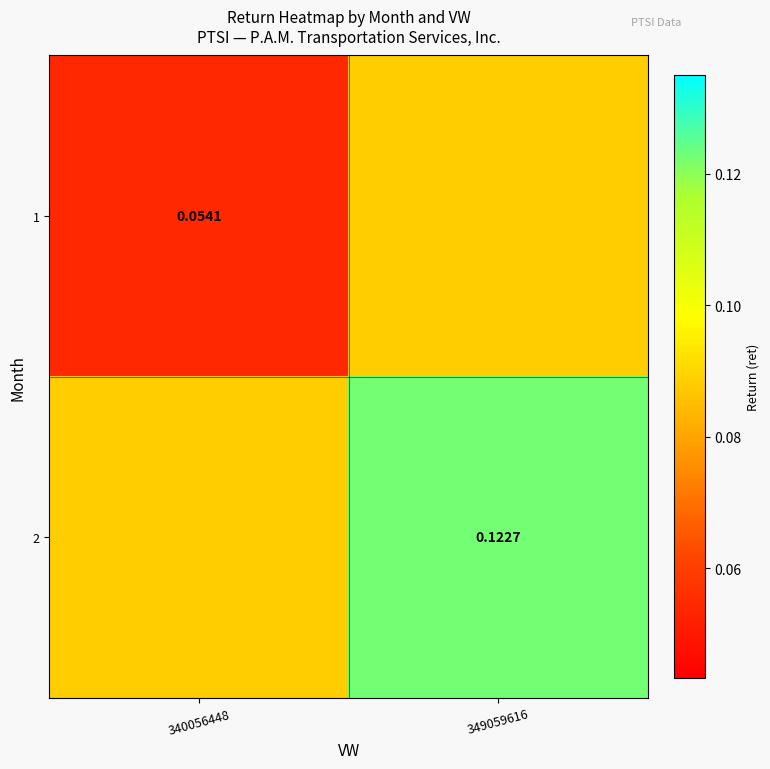

Is it true that 1 equals 0.1 at 349059616?

True